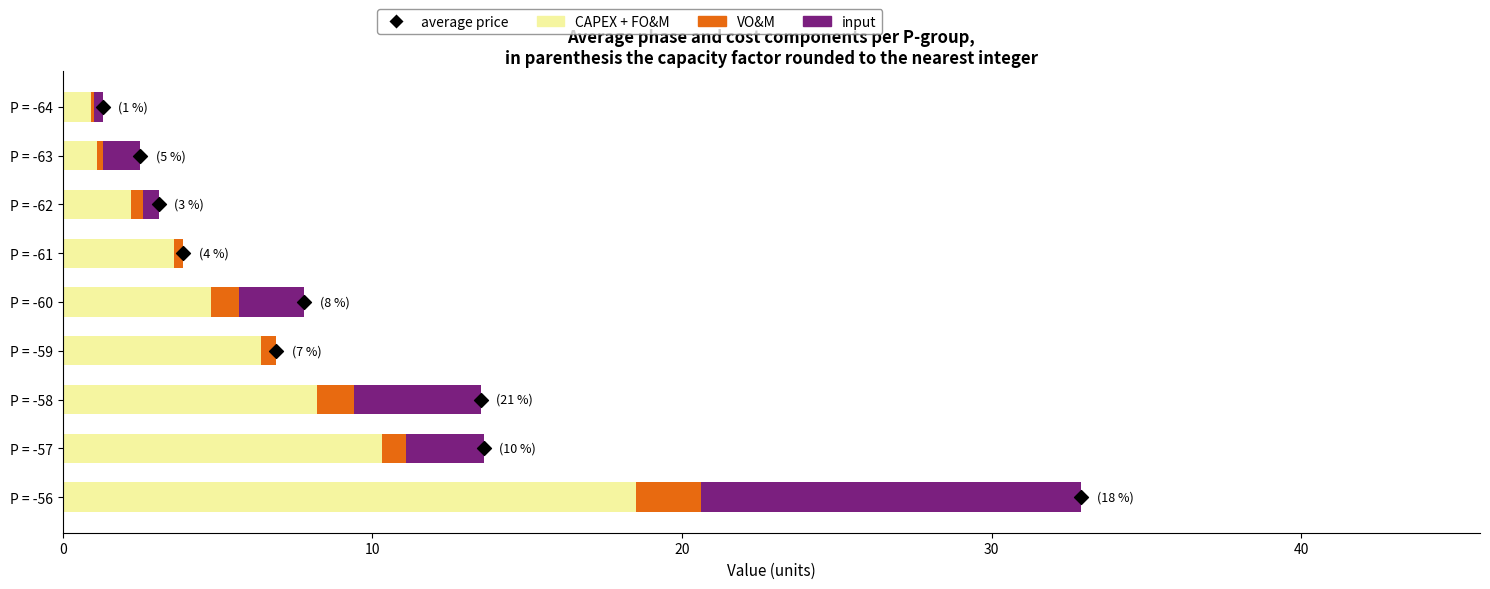

Which series has the largest total across all categories?

CAPEX + FO&M